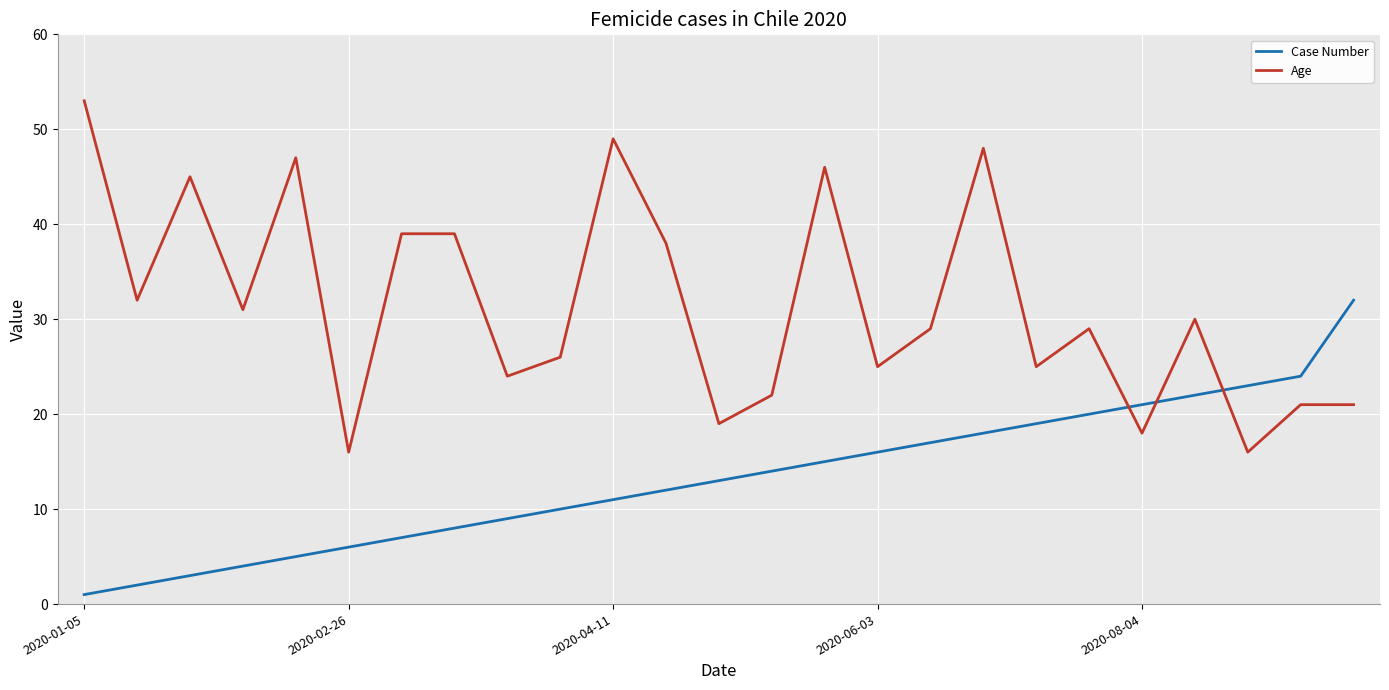

Which series has the widest spread of values?

Age